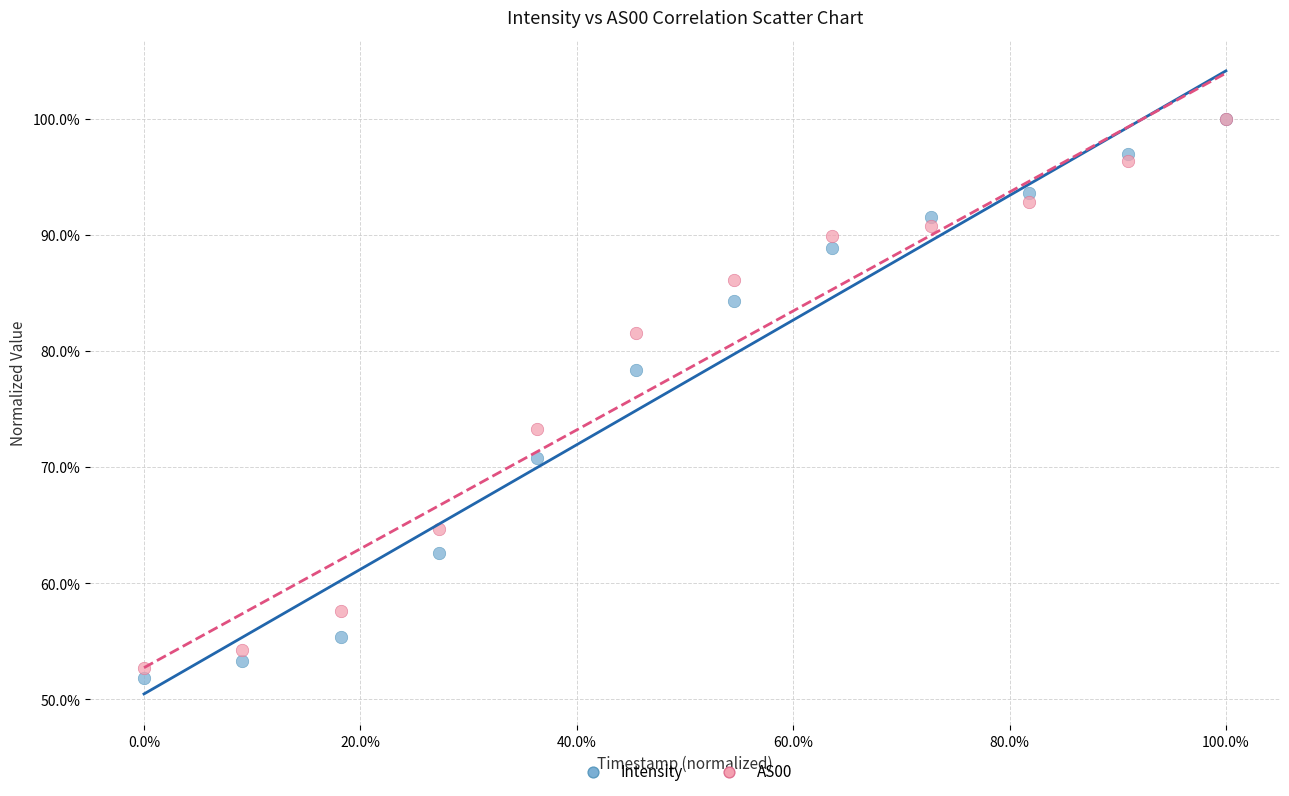

What are all the series names shown in the legend?

Intensity, AS00